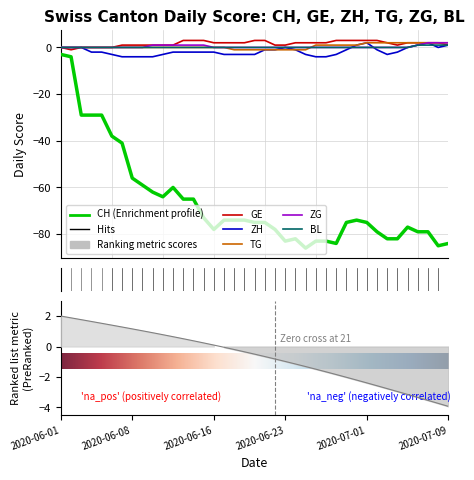

Reading right to left, list all the values displayed in this chart.

CH: 2020-07-09=-84	2020-07-08=-85	2020-07-07=-79	2020-07-06=-79	2020-07-05=-77	2020-07-04=-82	2020-07-03=-82	2020-07-02=-79	2020-07-01=-75	2020-06-30=-74	2020-06-29=-75	2020-06-28=-84	2020-06-27=-83	2020-06-26=-83	2020-06-25=-86	2020-06-24=-82	2020-06-23=-83	2020-06-22=-78	2020-06-21=-75	2020-06-20=-75	2020-06-19=-74	2020-06-18=-74	2020-06-17=-74	2020-06-16=-78	2020-06-15=-73	2020-06-14=-65	2020-06-13=-65	2020-06-12=-60	2020-06-11=-64	2020-06-10=-62	2020-06-09=-59	2020-06-08=-56	2020-06-07=-41	2020-06-06=-38	2020-06-05=-29	2020-06-04=-29	2020-06-03=-29	2020-06-02=-4	2020-06-01=-3
GE: 2020-07-09=1	2020-07-08=2	2020-07-07=2	2020-07-06=2	2020-07-05=2	2020-07-04=1	2020-07-03=2	2020-07-02=3	2020-07-01=3	2020-06-30=3	2020-06-29=3	2020-06-28=3	2020-06-27=2	2020-06-26=2	2020-06-25=2	2020-06-24=2	2020-06-23=1	2020-06-22=1	2020-06-21=3	2020-06-20=3	2020-06-19=2	2020-06-18=2	2020-06-17=2	2020-06-16=2	2020-06-15=3	2020-06-14=3	2020-06-13=3	2020-06-12=1	2020-06-11=1	2020-06-10=1	2020-06-09=1	2020-06-08=1	2020-06-07=1	2020-06-06=0	2020-06-05=0	2020-06-04=0	2020-06-03=0	2020-06-02=-1	2020-06-01=0
ZH: 2020-07-09=1	2020-07-08=0	2020-07-07=2	2020-07-06=1	2020-07-05=0	2020-07-04=-2	2020-07-03=-3	2020-07-02=-1	2020-07-01=2	2020-06-30=1	2020-06-29=-1	2020-06-28=-3	2020-06-27=-4	2020-06-26=-4	2020-06-25=-3	2020-06-24=-1	2020-06-23=0	2020-06-22=-1	2020-06-21=-1	2020-06-20=-3	2020-06-19=-3	2020-06-18=-3	2020-06-17=-3	2020-06-16=-2	2020-06-15=-2	2020-06-14=-2	2020-06-13=-2	2020-06-12=-2	2020-06-11=-3	2020-06-10=-4	2020-06-09=-4	2020-06-08=-4	2020-06-07=-4	2020-06-06=-3	2020-06-05=-2	2020-06-04=-2	2020-06-03=0	2020-06-02=0	2020-06-01=0
TG: 2020-07-09=2	2020-07-08=2	2020-07-07=2	2020-07-06=2	2020-07-05=2	2020-07-04=2	2020-07-03=2	2020-07-02=2	2020-07-01=2	2020-06-30=1	2020-06-29=1	2020-06-28=1	2020-06-27=1	2020-06-26=1	2020-06-25=-1	2020-06-24=-1	2020-06-23=-1	2020-06-22=-1	2020-06-21=-1	2020-06-20=-1	2020-06-19=-1	2020-06-18=-1	2020-06-17=0	2020-06-16=0	2020-06-15=0	2020-06-14=0	2020-06-13=0	2020-06-12=0	2020-06-11=0	2020-06-10=0	2020-06-09=0	2020-06-08=0	2020-06-07=0	2020-06-06=0	2020-06-05=0	2020-06-04=0	2020-06-03=0	2020-06-02=0	2020-06-01=0
ZG: 2020-07-09=2	2020-07-08=2	2020-07-07=2	2020-07-06=1	2020-07-05=0	2020-07-04=0	2020-07-03=0	2020-07-02=0	2020-07-01=0	2020-06-30=0	2020-06-29=0	2020-06-28=0	2020-06-27=0	2020-06-26=0	2020-06-25=0	2020-06-24=0	2020-06-23=0	2020-06-22=0	2020-06-21=0	2020-06-20=0	2020-06-19=0	2020-06-18=0	2020-06-17=0	2020-06-16=0	2020-06-15=1	2020-06-14=1	2020-06-13=1	2020-06-12=1	2020-06-11=1	2020-06-10=1	2020-06-09=0	2020-06-08=0	2020-06-07=0	2020-06-06=0	2020-06-05=0	2020-06-04=0	2020-06-03=0	2020-06-02=0	2020-06-01=0
BL: 2020-07-09=1	2020-07-08=1	2020-07-07=1	2020-07-06=1	2020-07-05=0	2020-07-04=0	2020-07-03=0	2020-07-02=0	2020-07-01=0	2020-06-30=0	2020-06-29=0	2020-06-28=0	2020-06-27=0	2020-06-26=0	2020-06-25=0	2020-06-24=0	2020-06-23=0	2020-06-22=0	2020-06-21=0	2020-06-20=0	2020-06-19=0	2020-06-18=0	2020-06-17=0	2020-06-16=0	2020-06-15=0	2020-06-14=0	2020-06-13=0	2020-06-12=0	2020-06-11=0	2020-06-10=0	2020-06-09=0	2020-06-08=0	2020-06-07=0	2020-06-06=0	2020-06-05=0	2020-06-04=0	2020-06-03=0	2020-06-02=0	2020-06-01=0